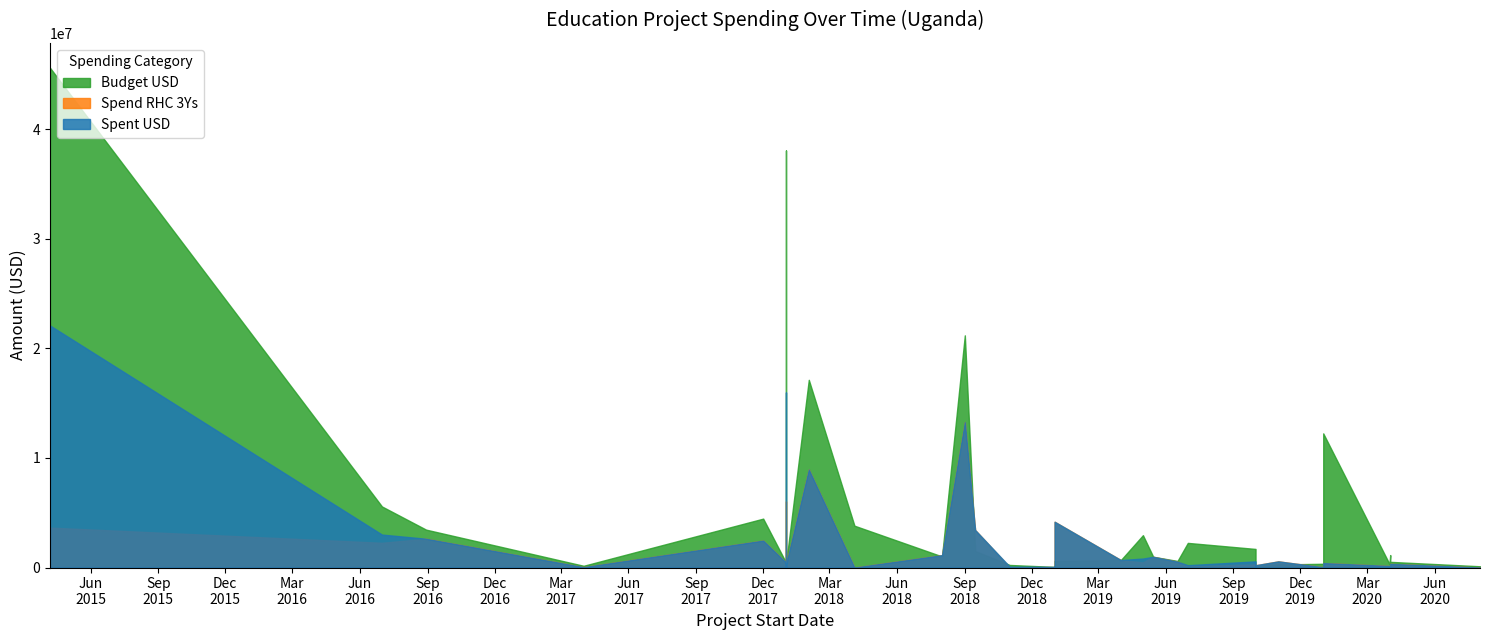

What is the label of the 40th point from the right?

2018-01-01